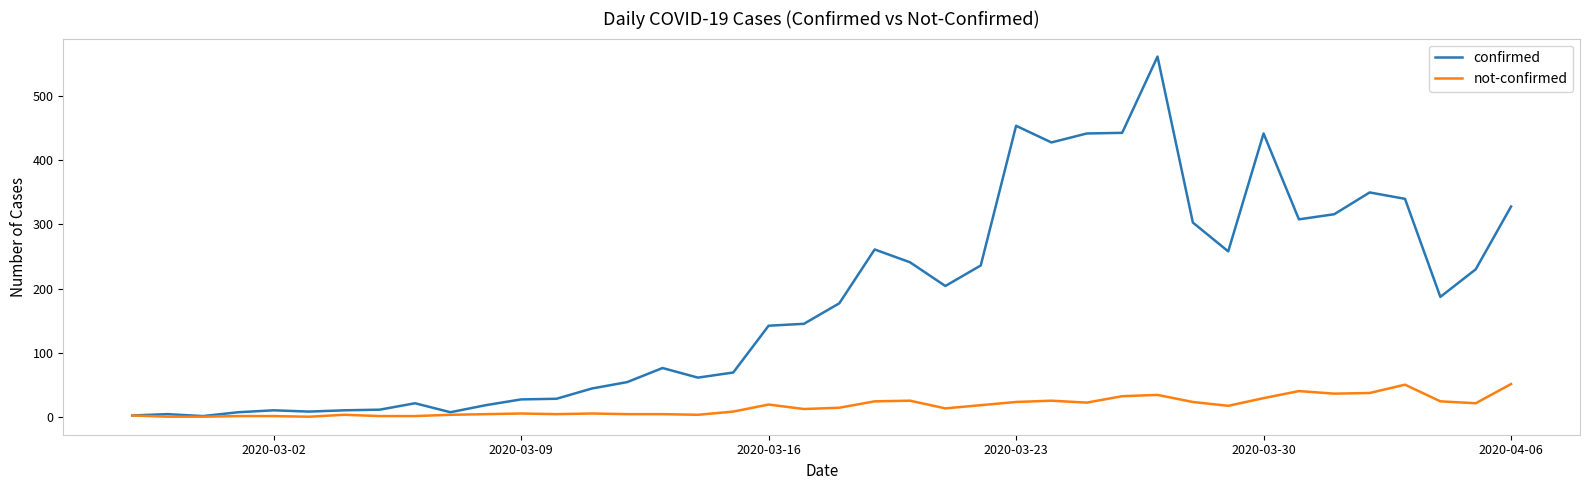

What is the maximum value for confirmed?

562